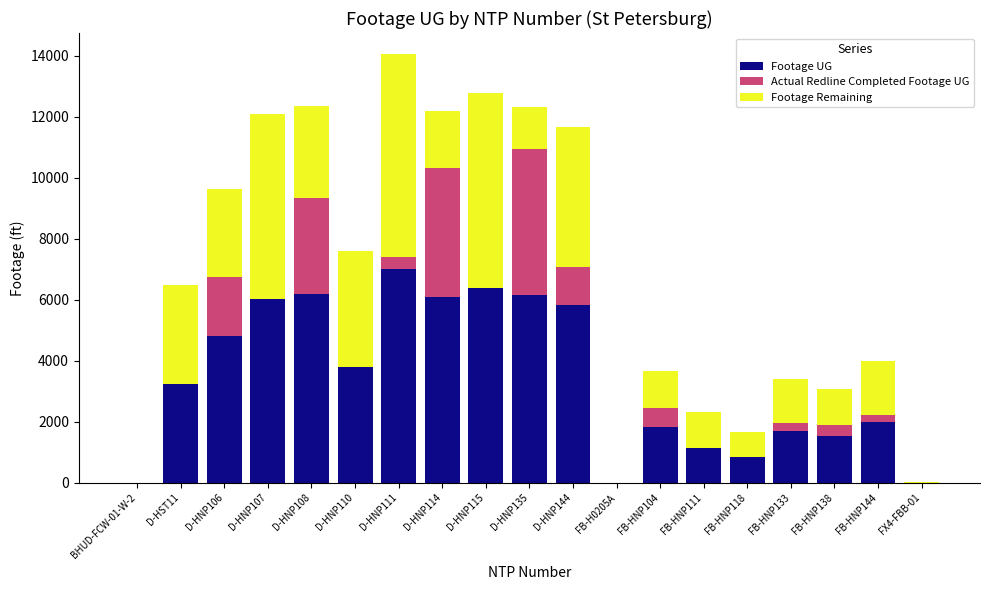

What is the highest value of the Footage UG series?

7020